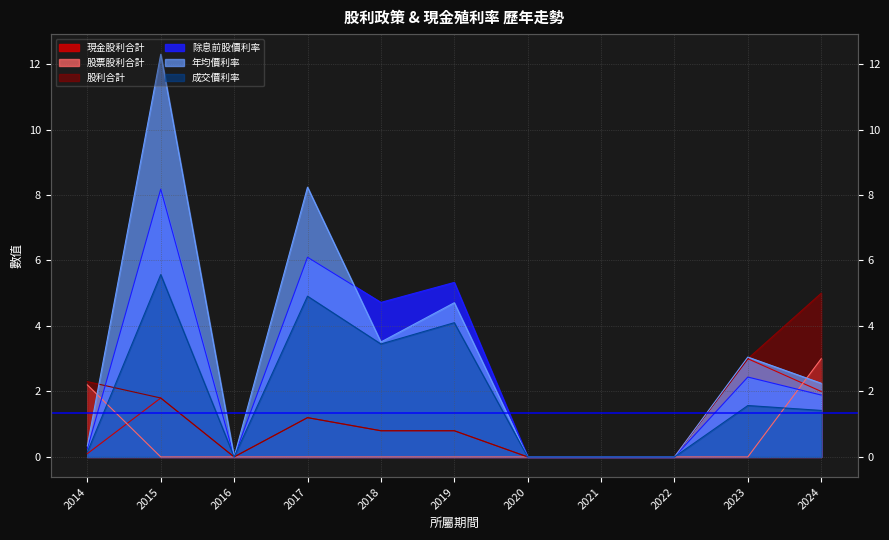

At which label is 年均價利率 closest to 6?

2019